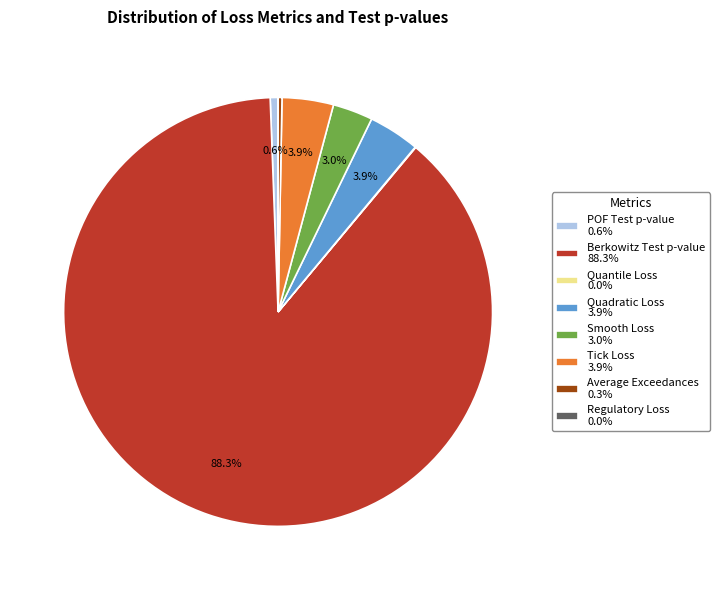

What is the total percentage of POF Test p-value 0.6% and Berkowitz Test p-value 88.3%?

88.9%